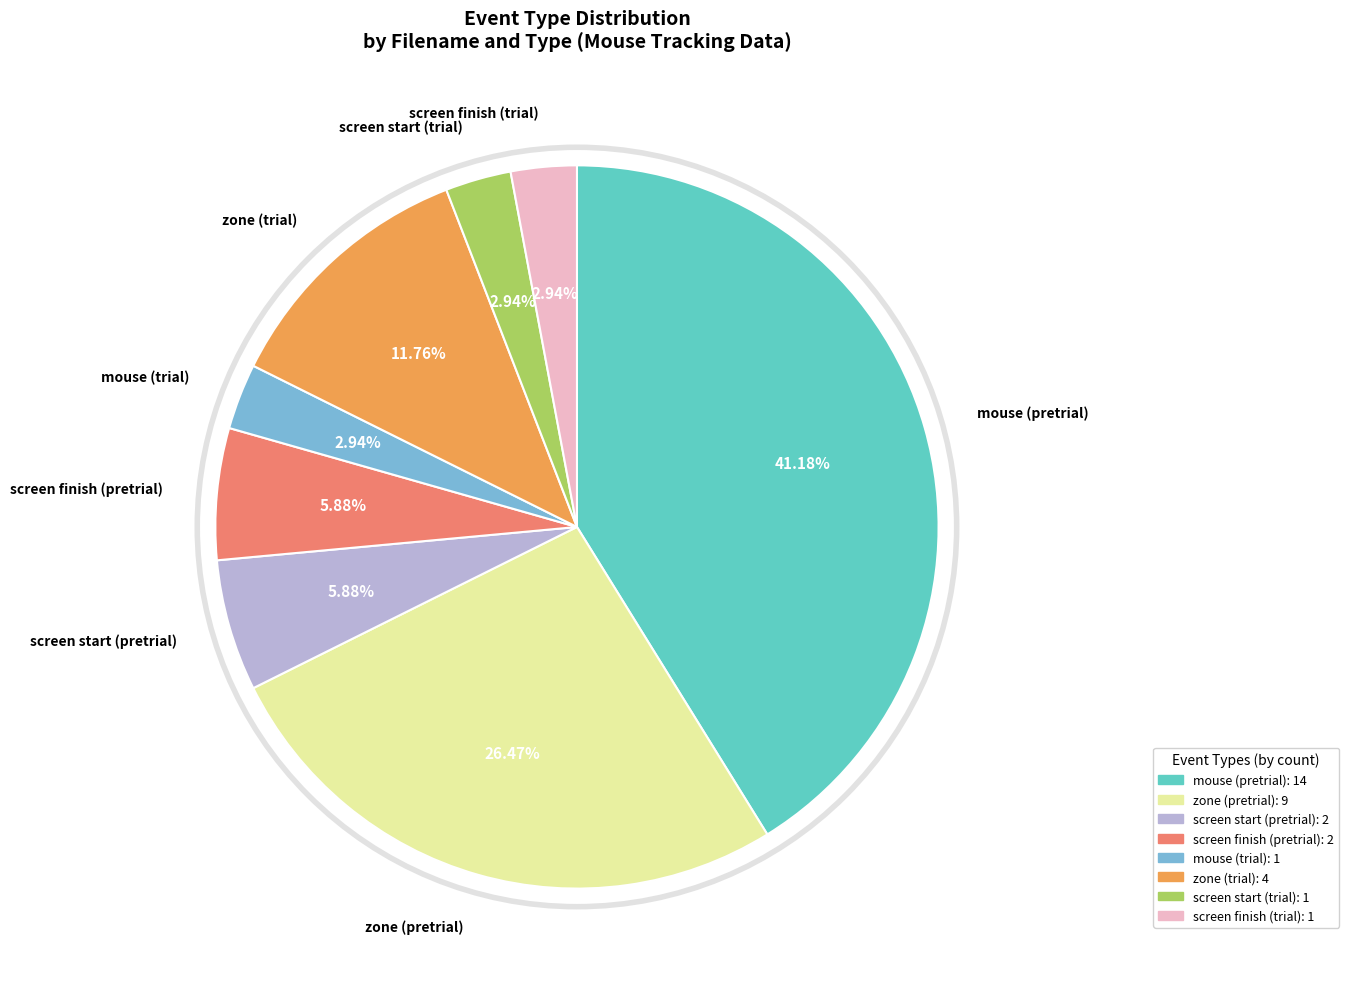

Count the number of slices in the pie.

8